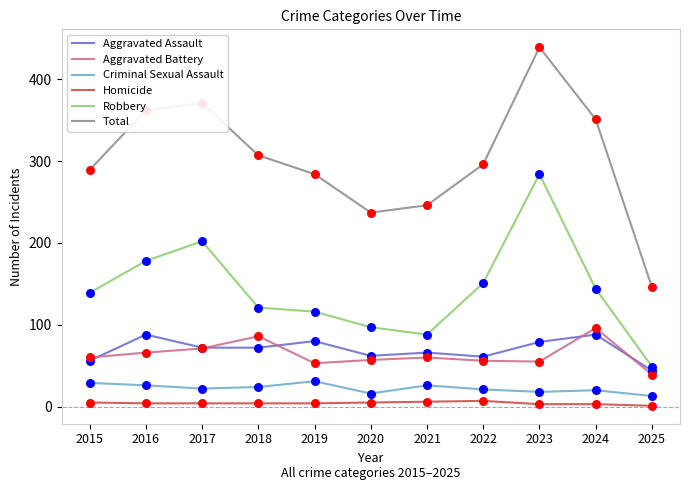

At how many categories does at least one series exceed 244?

9